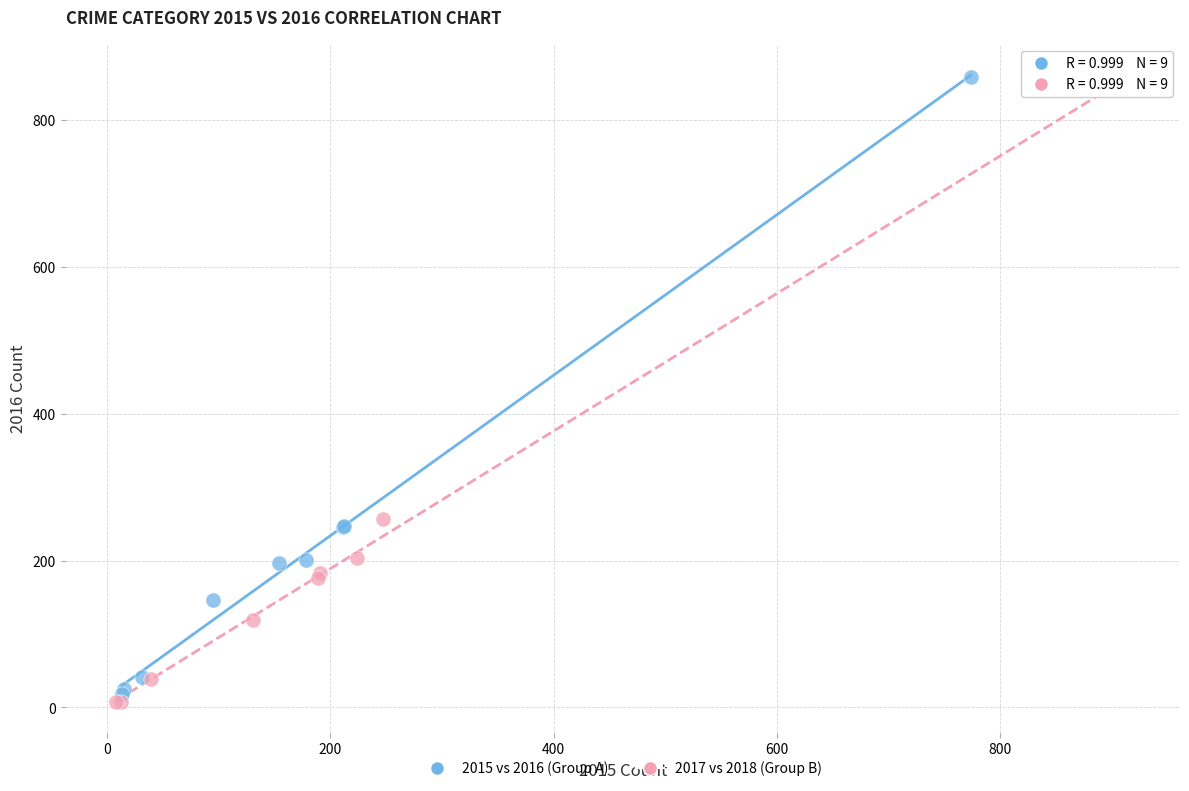

Which series has the largest Y range (max minus min)?

2017 vs 2018 (Group B)